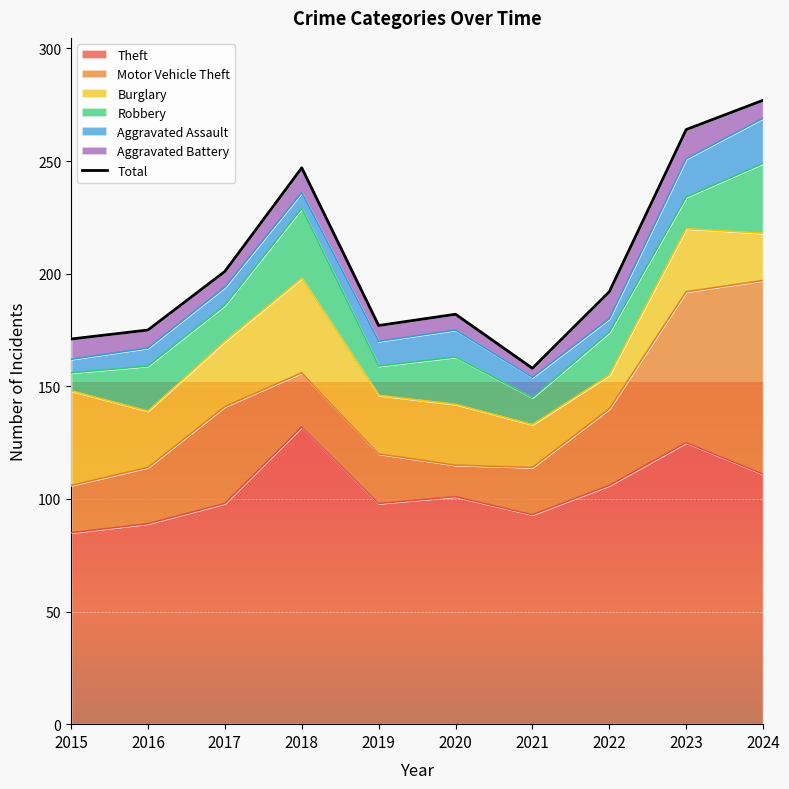

Where is the data nearest to the value 217?

2017